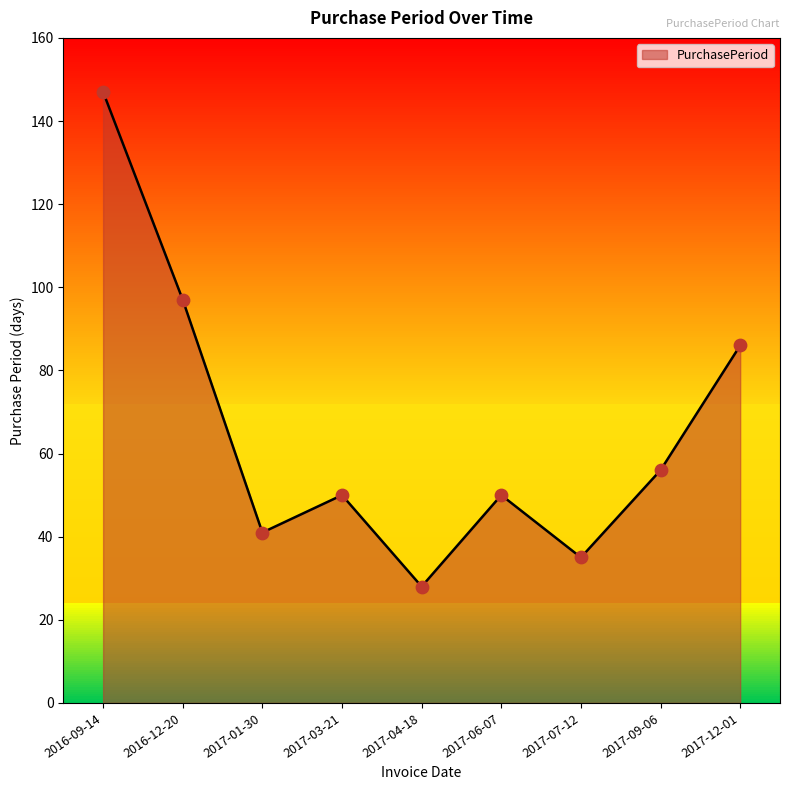

What is the change in value from 2017-01-30 to 2017-06-07?

+9